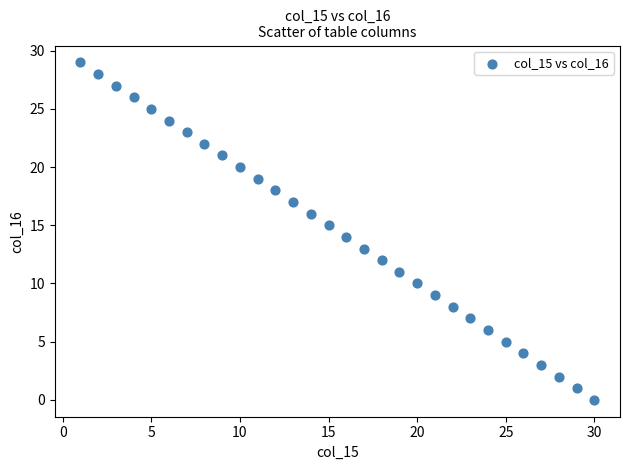

What is the range of Y values (max minus min)?

29